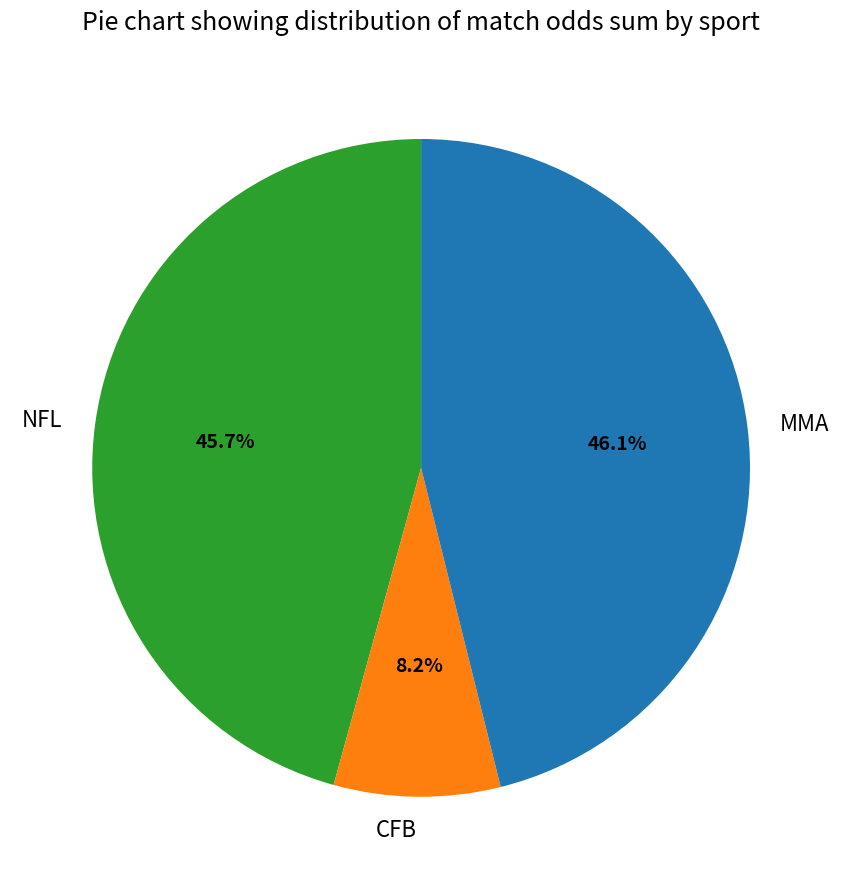

Which category has the smallest portion of the pie?

CFB